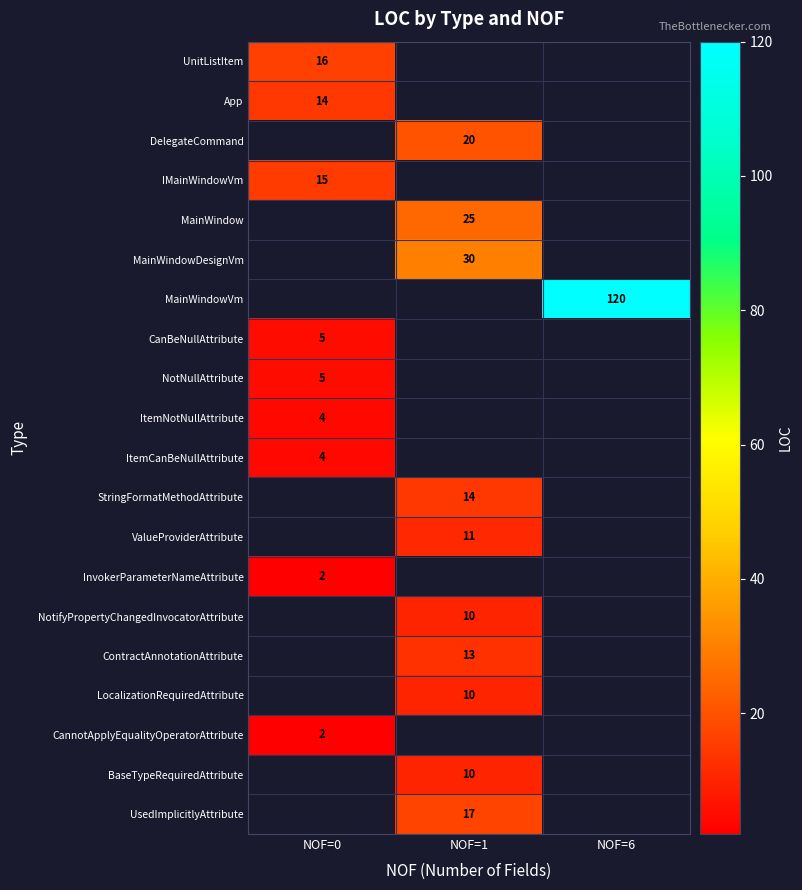

True or false: NotNullAttribute has a value of 5 at NOF=0.

True